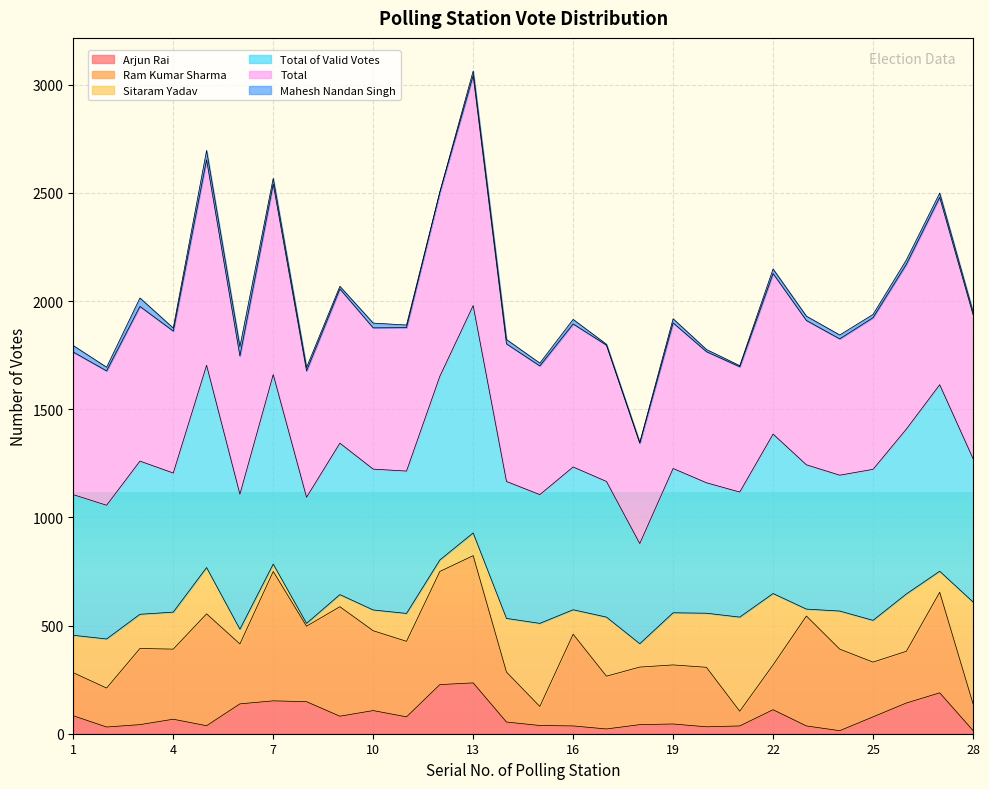

How many values in the Total series are below 1894?

14